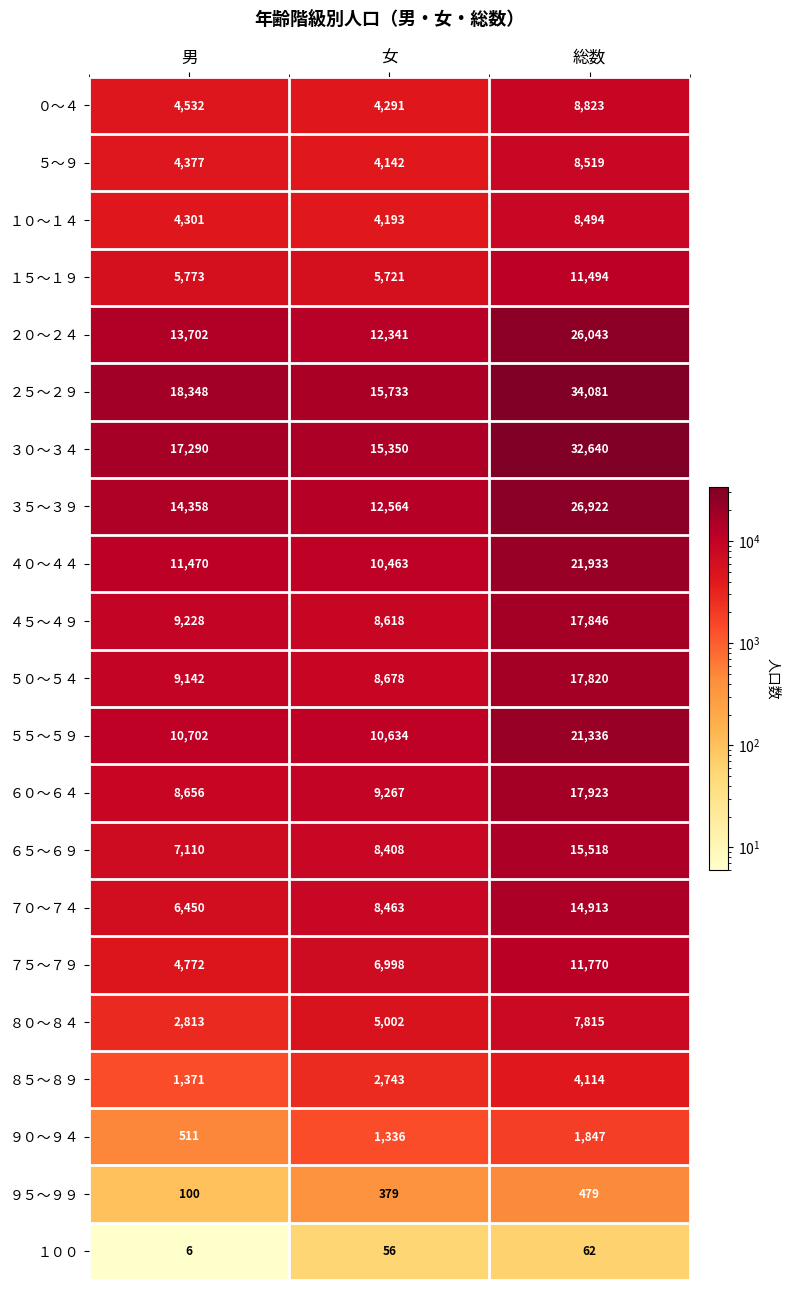

At which label is ６０～６４ closest to 13289?

女